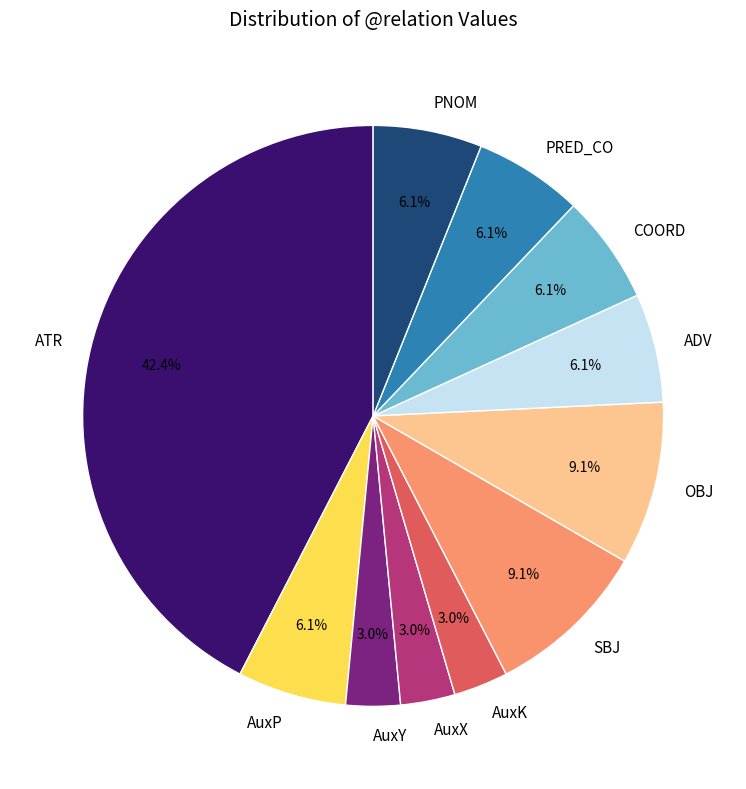

Do OBJ and SBJ together represent more than half of the pie?

No